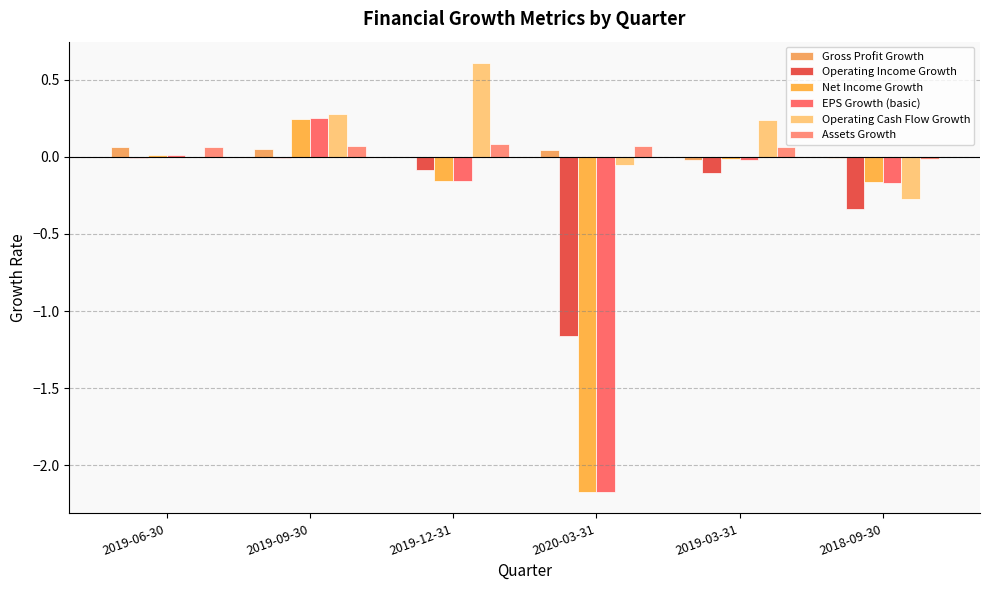

Are the bars grouped side by side (vs. stacked)?

Yes